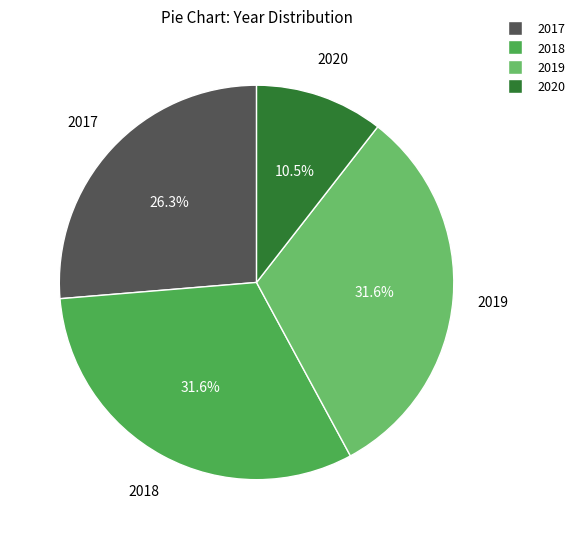

What is the total percentage of 2019 and 2017?

57.9%